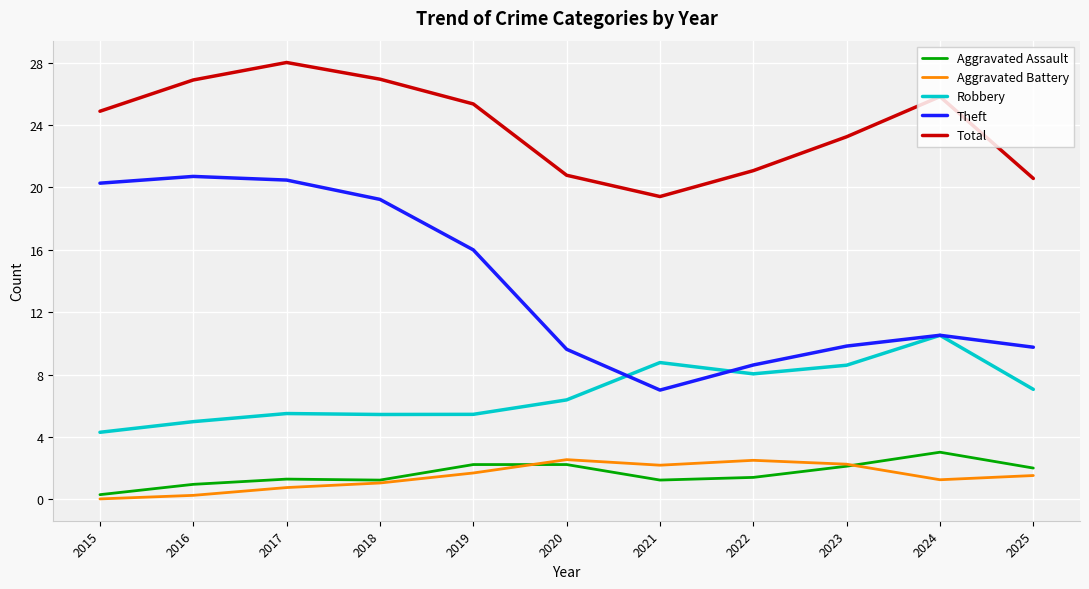

The Robbery series shows 14.0 at 2021. True or false?

False